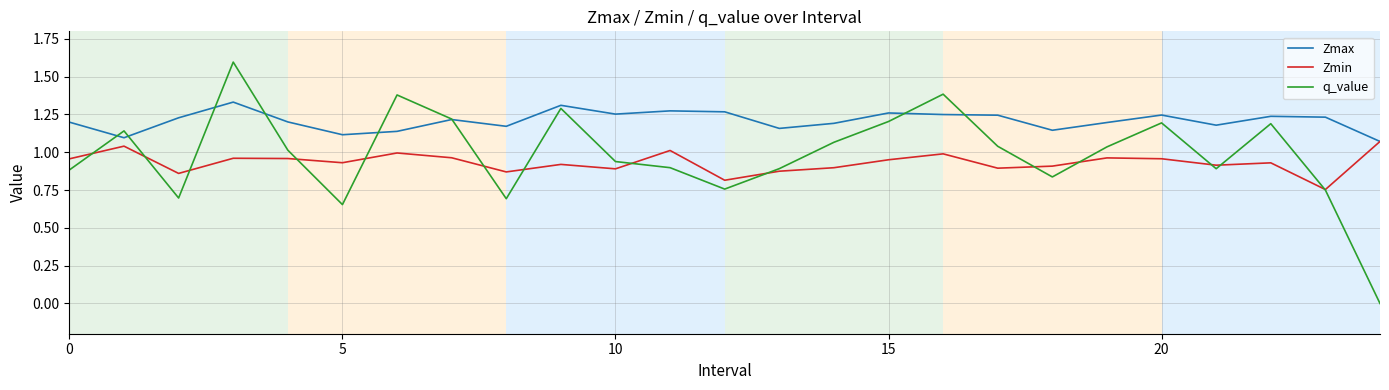

How many interior local peaks does the q_value series have?

7